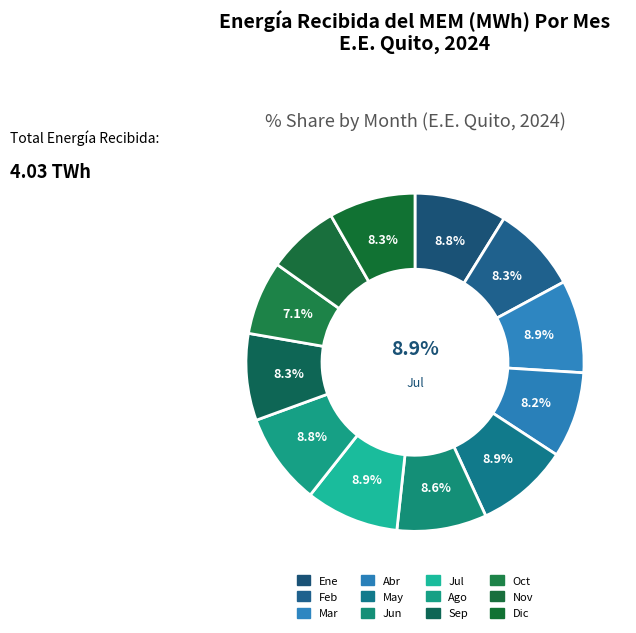

The May slice represents 22% of the pie. True or false?

False